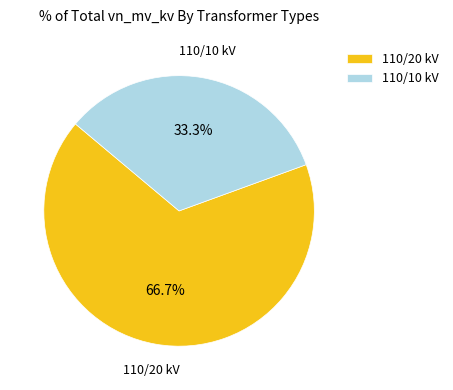

Which has a higher value, 110/10 kV or 110/20 kV?

110/20 kV